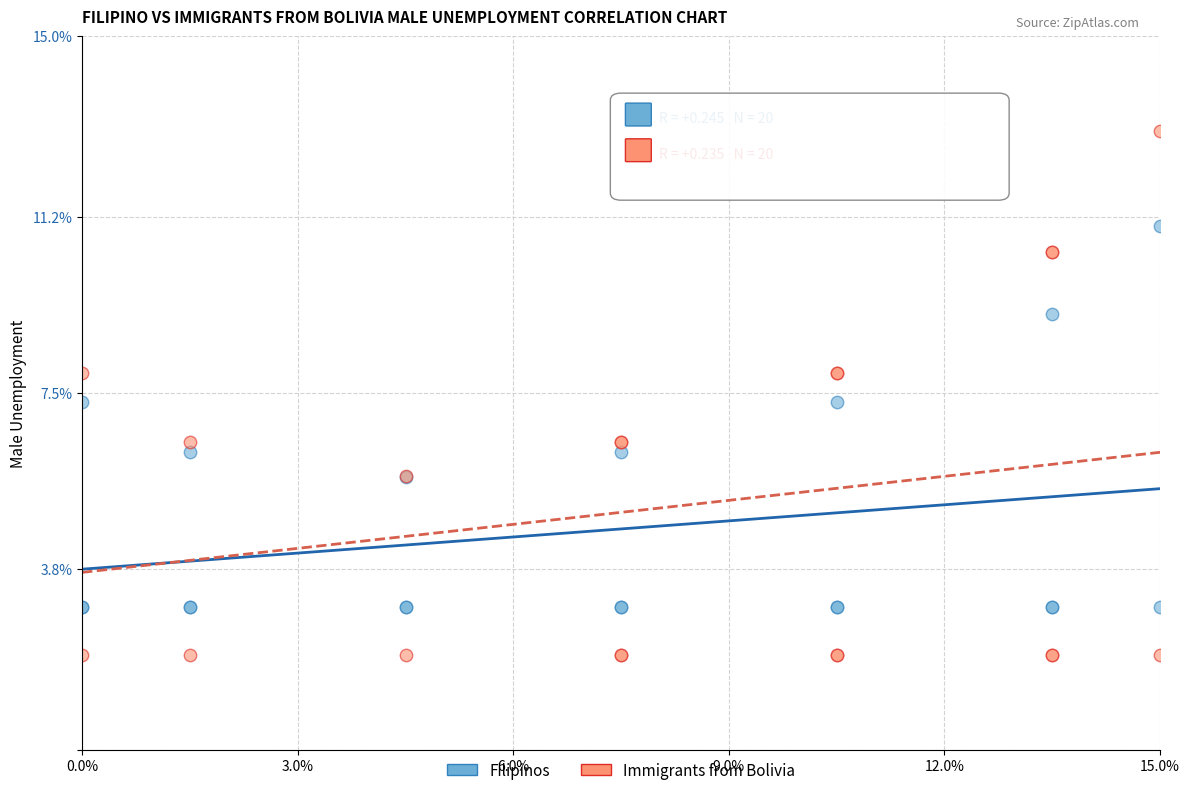

Which series has the widest spread of Y values?

Immigrants from Bolivia